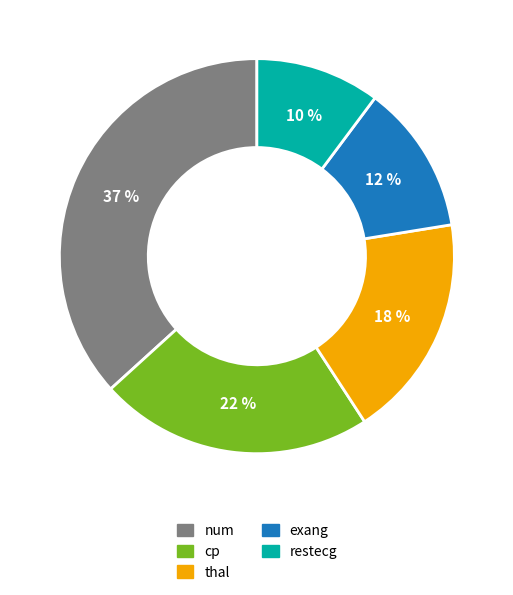

Which slice is the smallest?

restecg